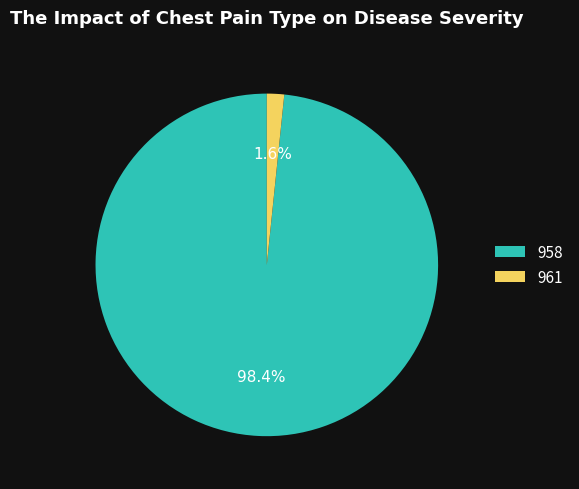

Rank the categories by value from highest to lowest.

958, 961